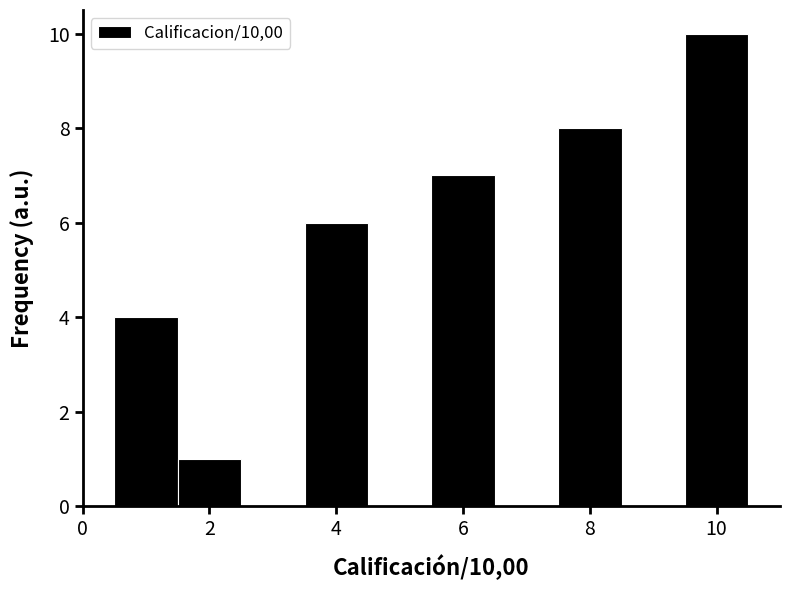

Reading left to right, list every bar in this chart as the range it spans on the x-axis followed by its height. Neither the bar edges nor the heights are printed on the chart, so give them approximately, as read against the axes.

0.5 to 1.5: 4
1.5 to 2.5: 1
2.5 to 3.5: 0
3.5 to 4.5: 6
4.5 to 5.5: 0
5.5 to 6.5: 7
6.5 to 7.5: 0
7.5 to 8.5: 8
8.5 to 9.5: 0
9.5 to 10.5: 10